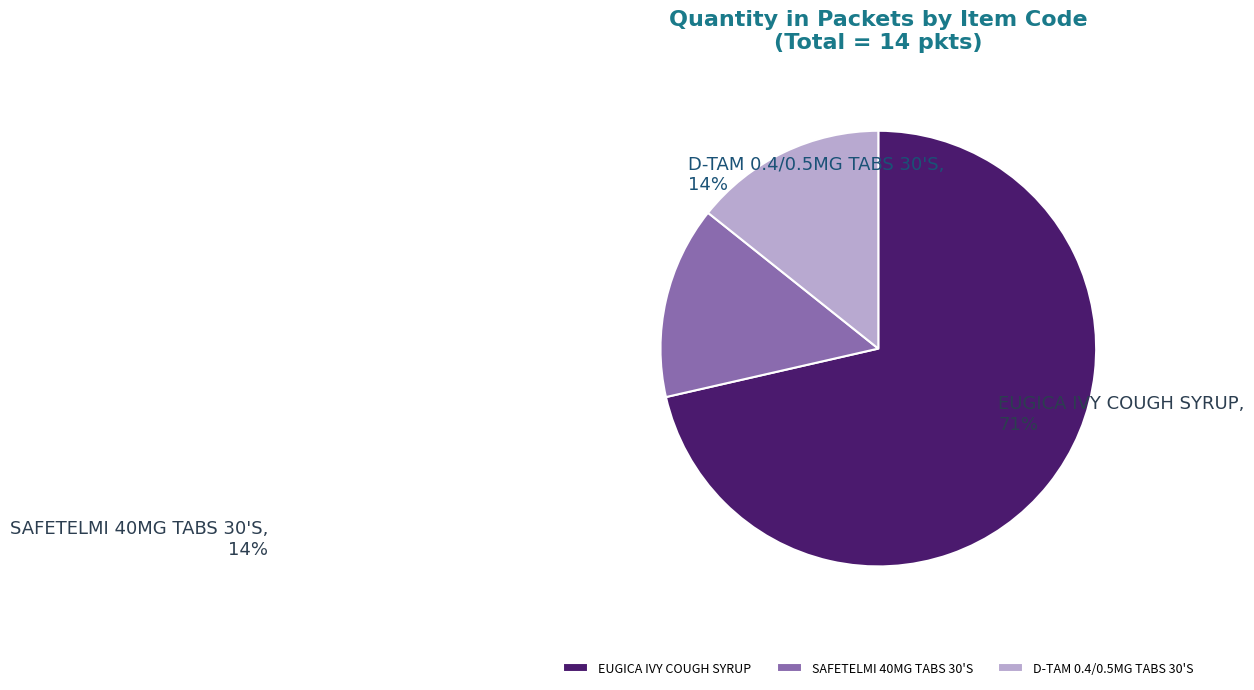

What is the ratio of the value at D-TAM 0.4/0.5MG TABS 30'S to the value at SAFETELMI 40MG TABS 30'S?

1.0